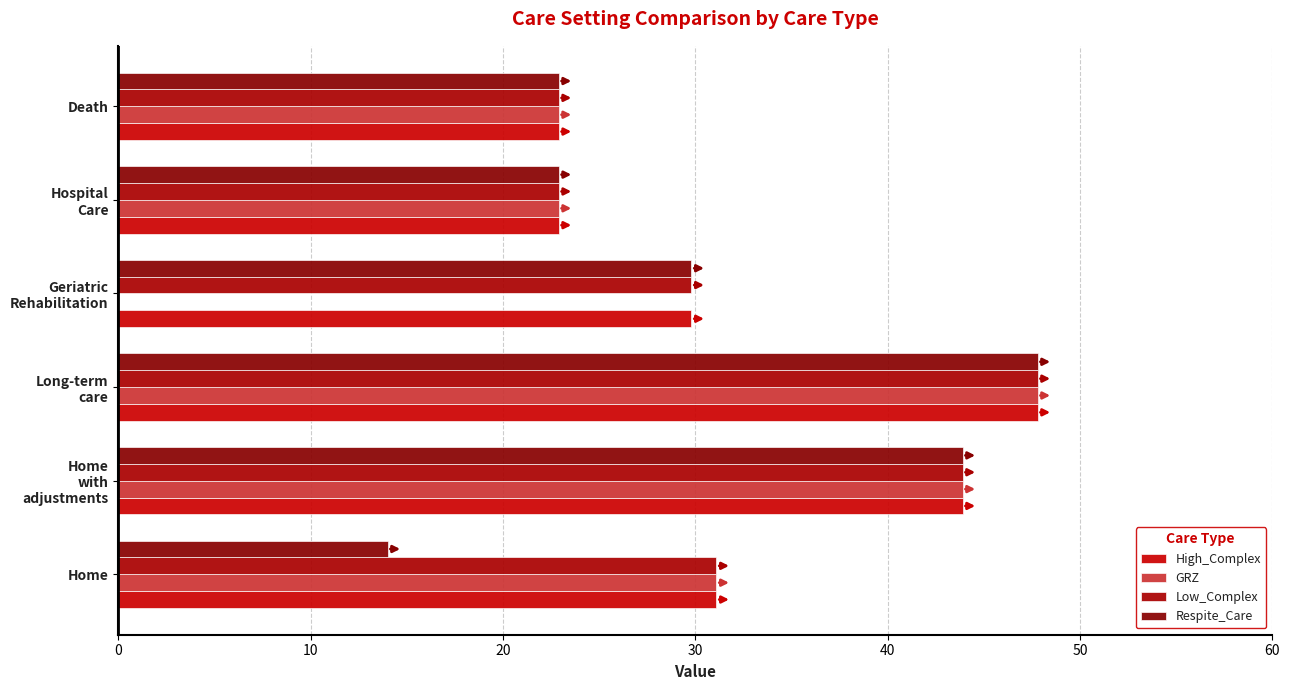

How many values in the Low_Complex series exceed 31?

3